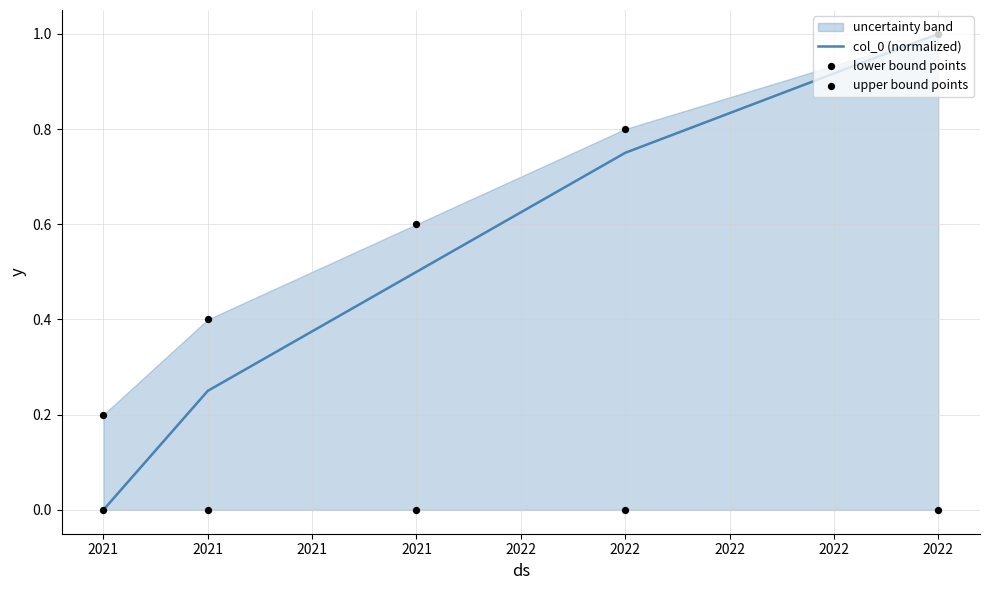

At how many categories does at least one series exceed 0?

5